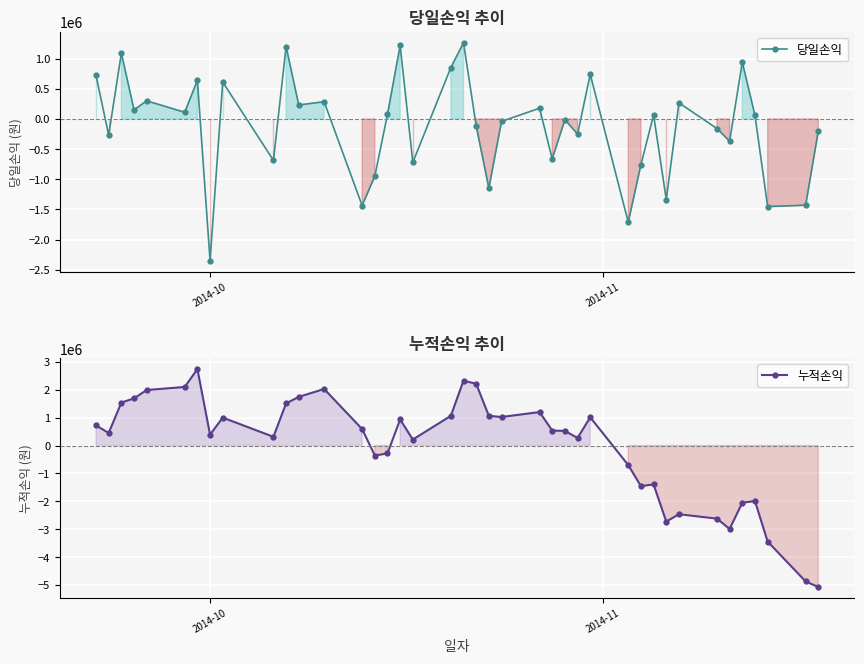

List the series in order of their overall mean, lowest first.

당일손익, 누적손익